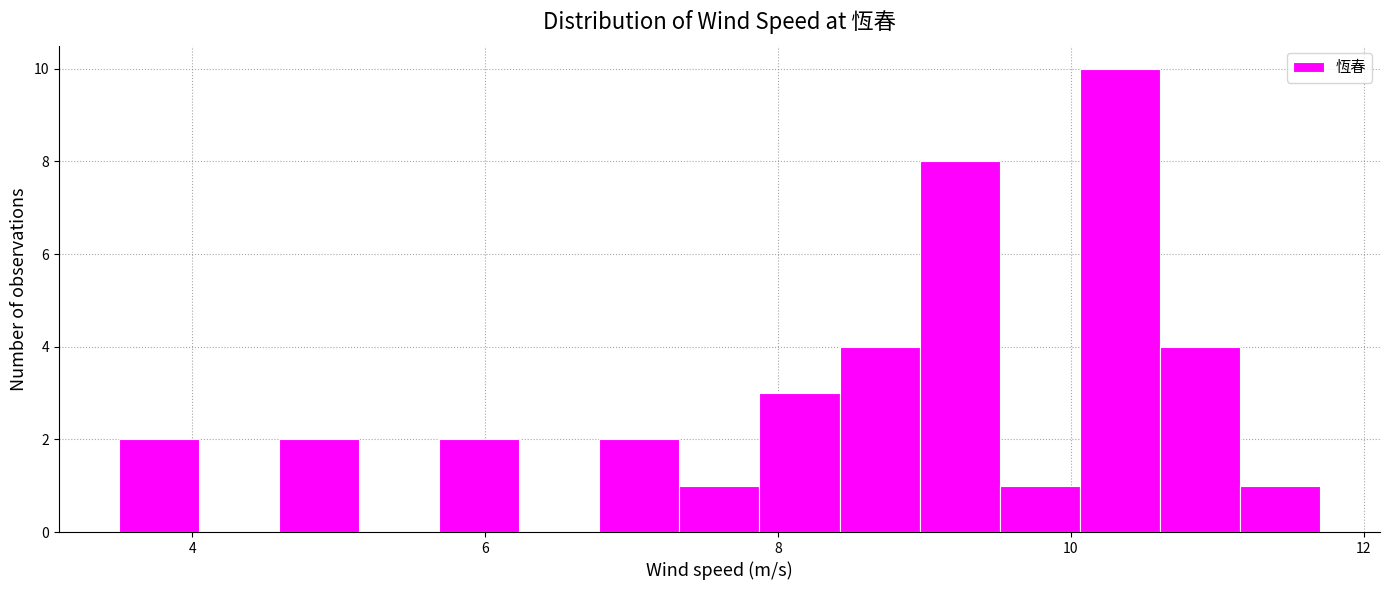

Read against the x-axis, roughly where is the centre of the tallest bar?

10.4